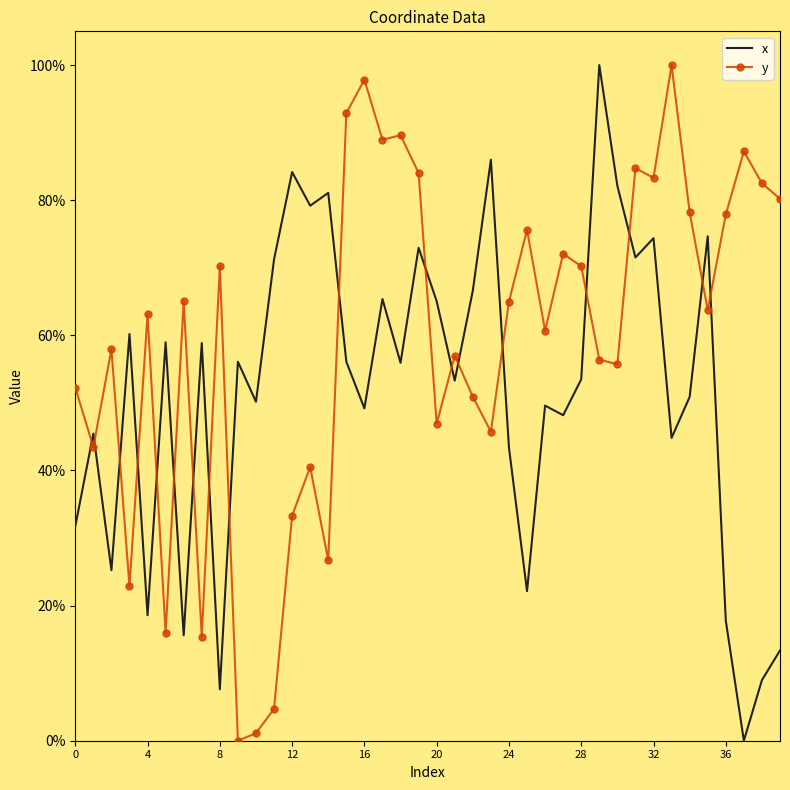

True or false: y has more than 0 points higher than both neighbors.

True